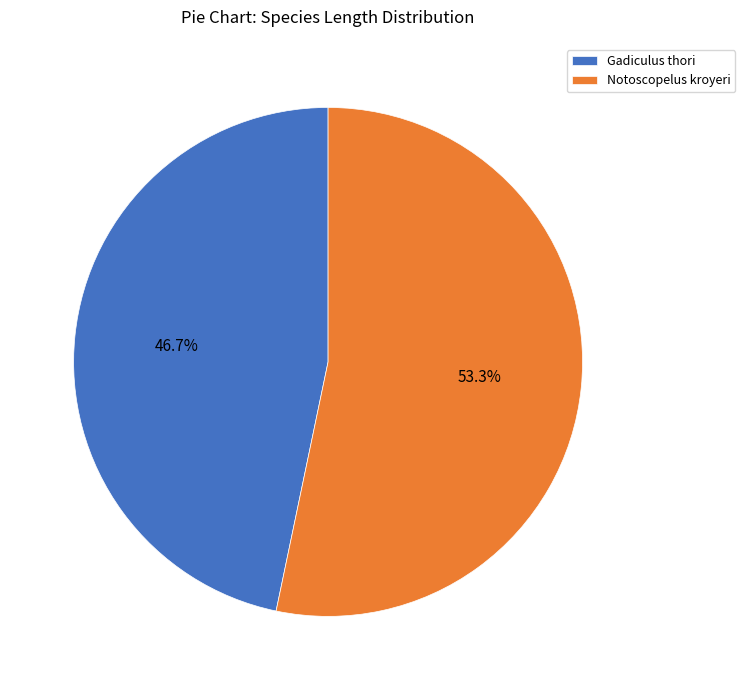

Is the sum of Notoscopelus kroyeri and Gadiculus thori greater than half?

Yes